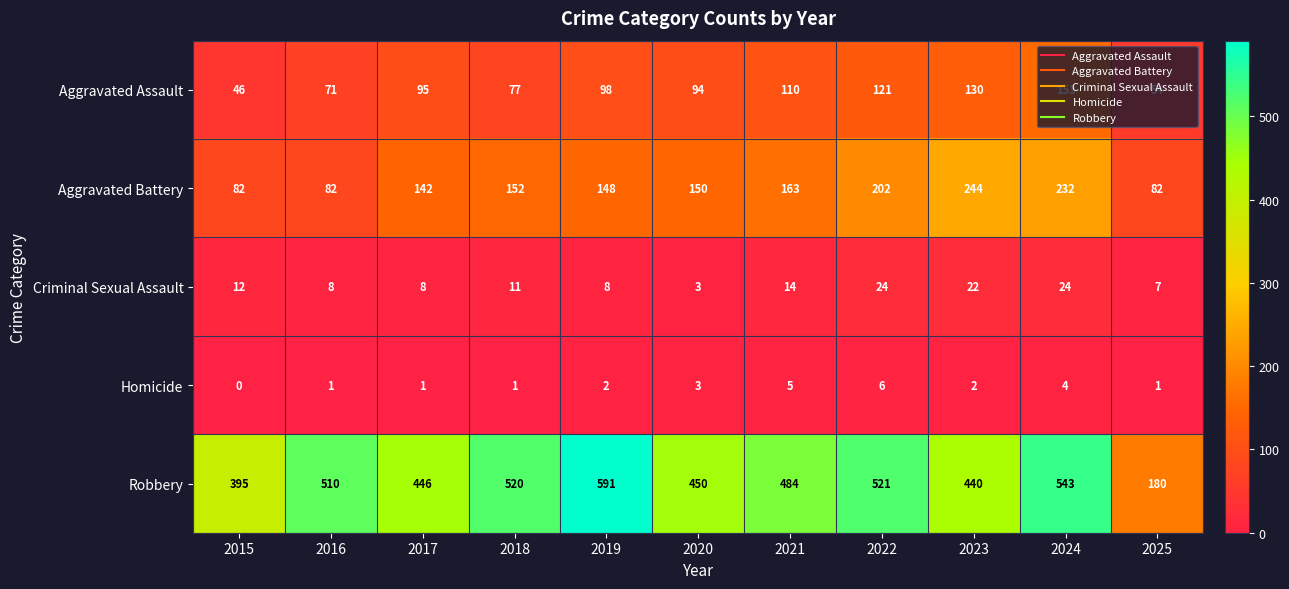

How many categories are shown in the chart?

11